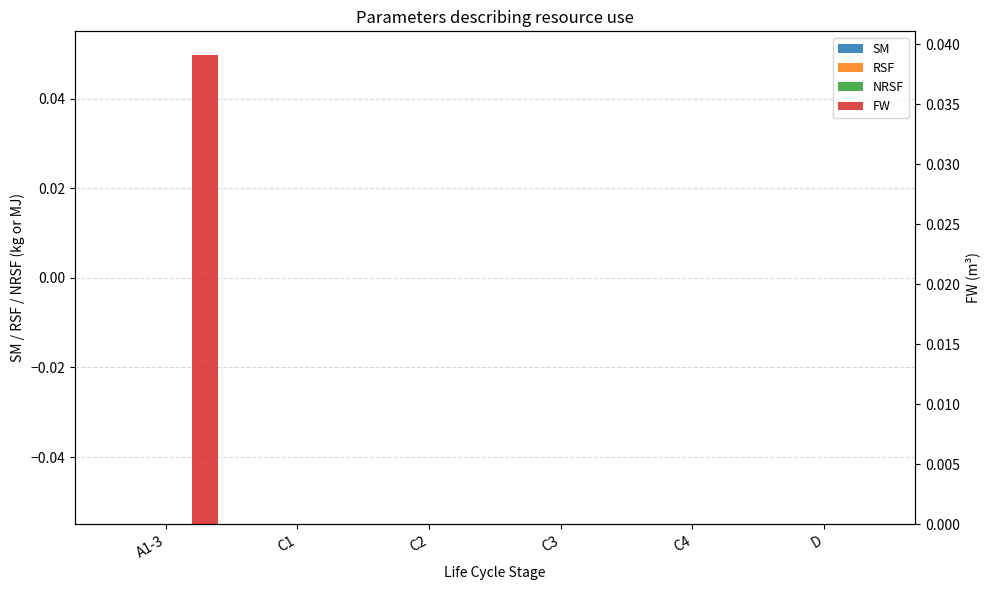

True or false: RSF has a value of 0.0 at D.

True